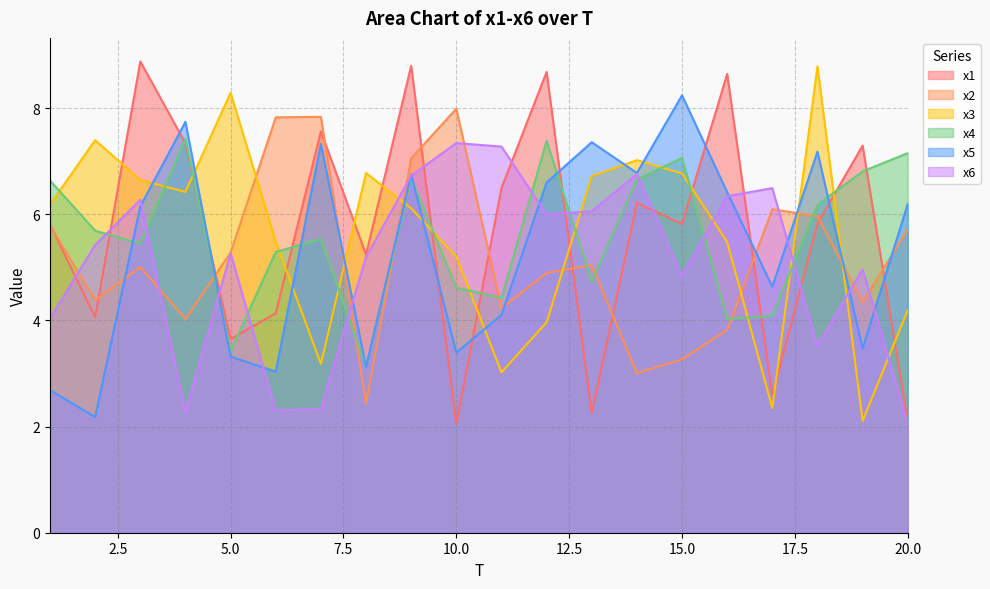

Read the x2 value at 16.

3.8